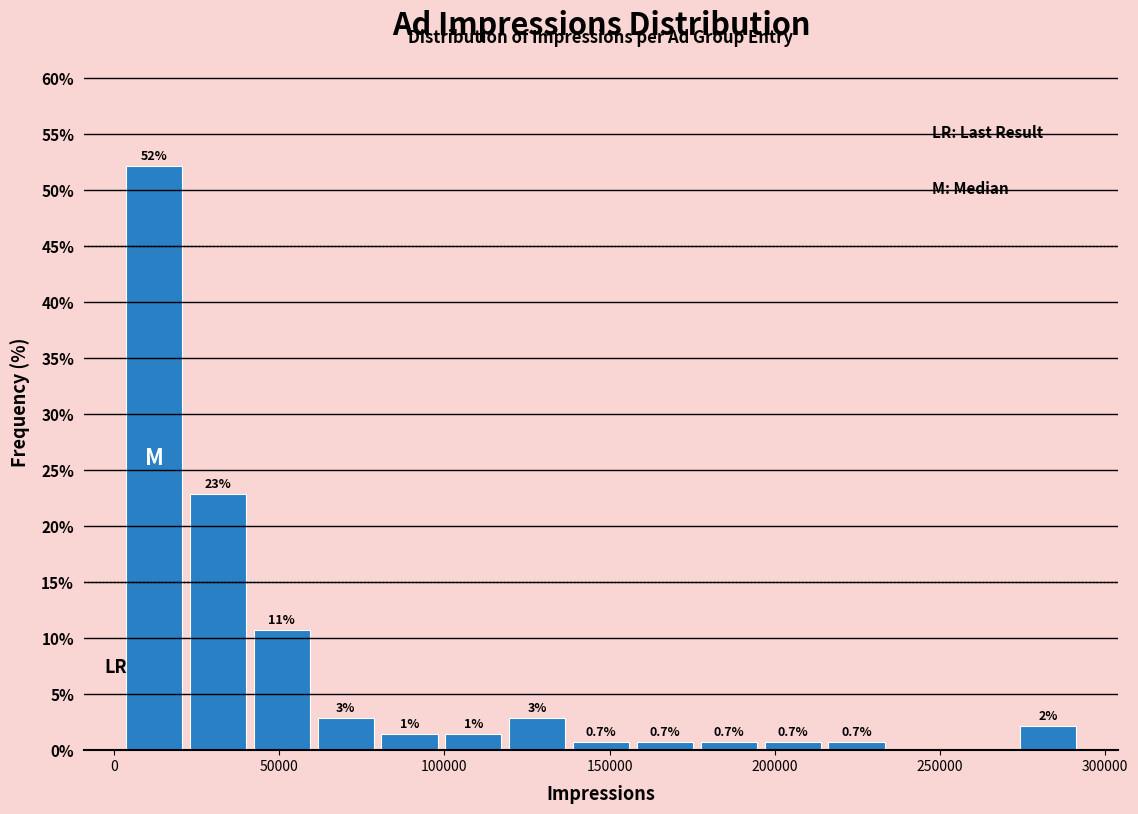

Read against the x-axis, roughly where is the centre of the tallest bar?

10000